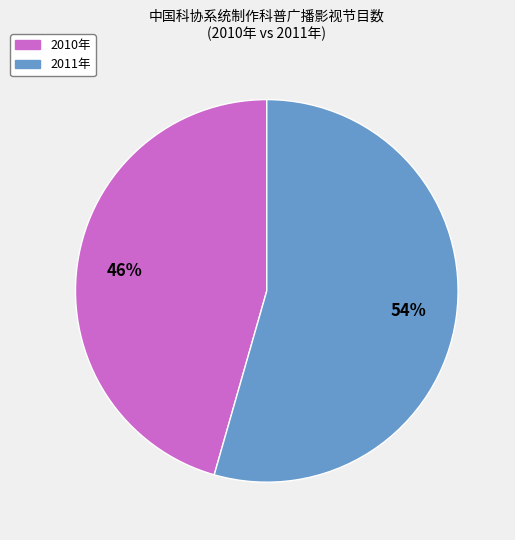

The 2010年 slice represents 54% of the pie. True or false?

False